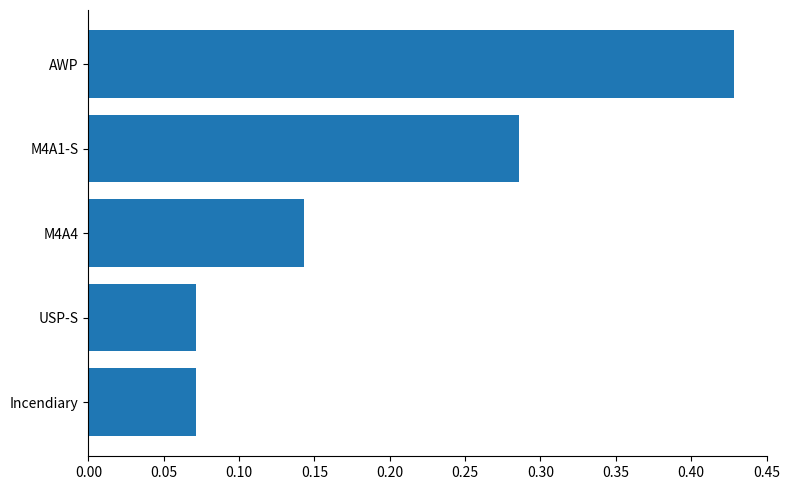

How many distinct data groups are displayed?

1